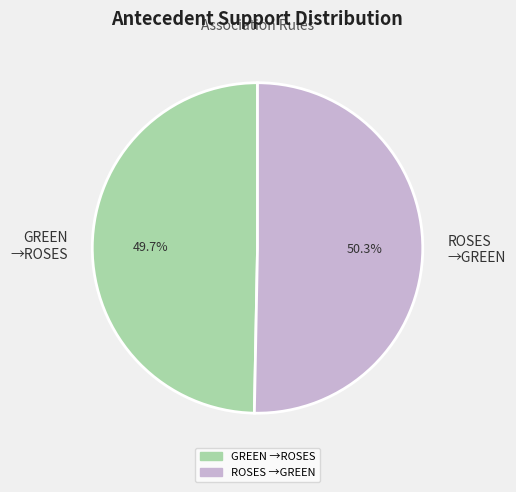

How many segments does this pie chart have?

2